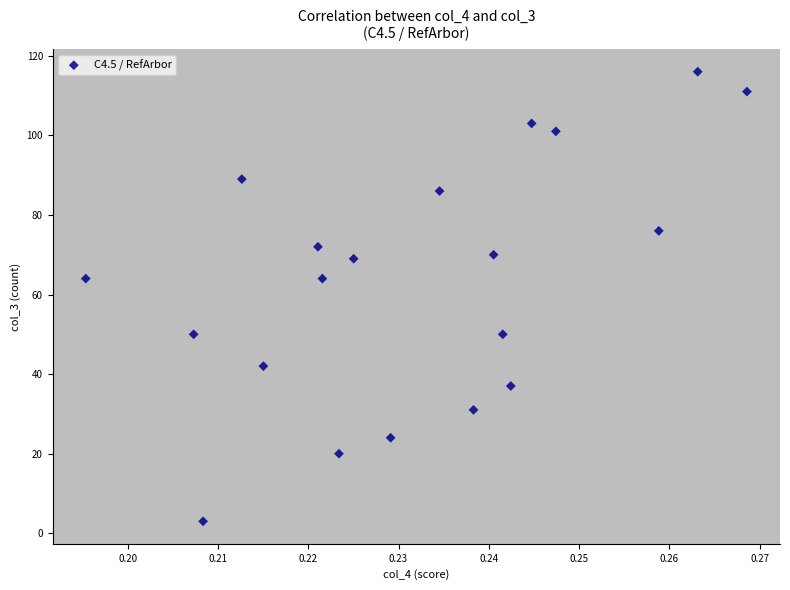

What is the range of Y values (max minus min)?

113